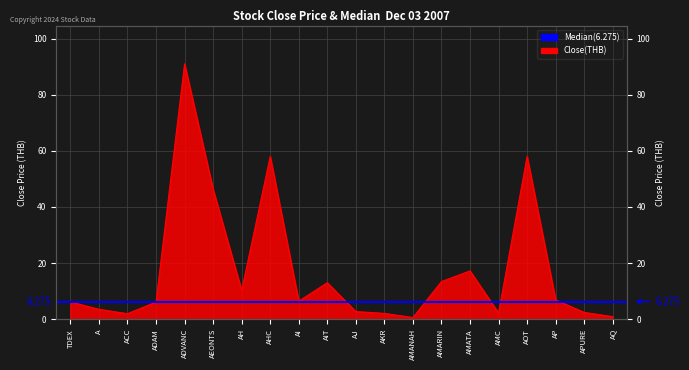

What is the value of the 20th point from the left?

0.9